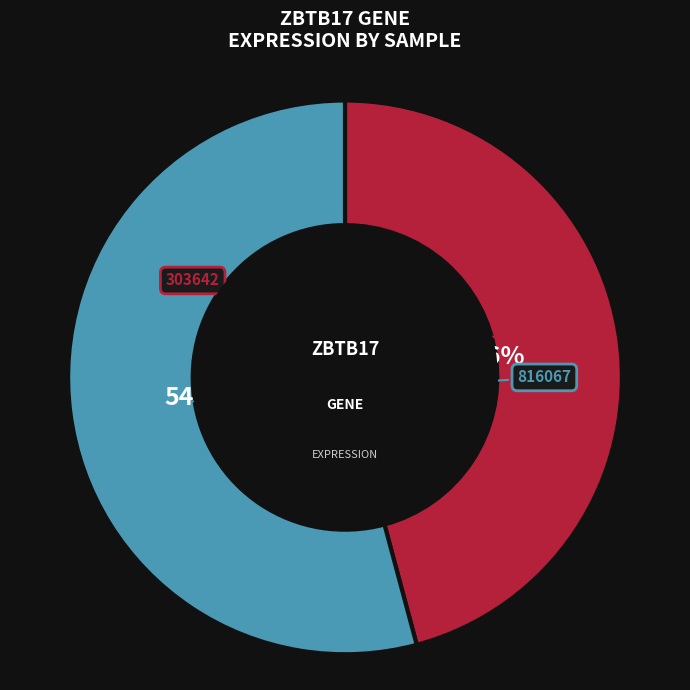

To the nearest percent, what is the average slice percentage?

50%